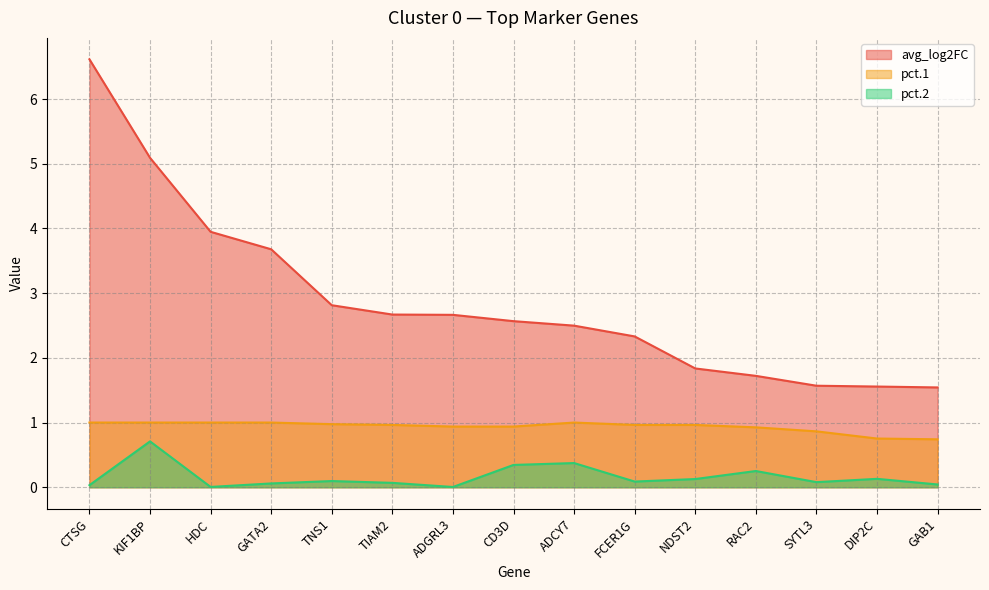

Rank the categories by avg_log2FC value from lowest to highest.

GAB1, DIP2C, SYTL3, RAC2, NDST2, FCER1G, ADCY7, CD3D, ADGRL3, TIAM2, TNS1, GATA2, HDC, KIF1BP, CTSG